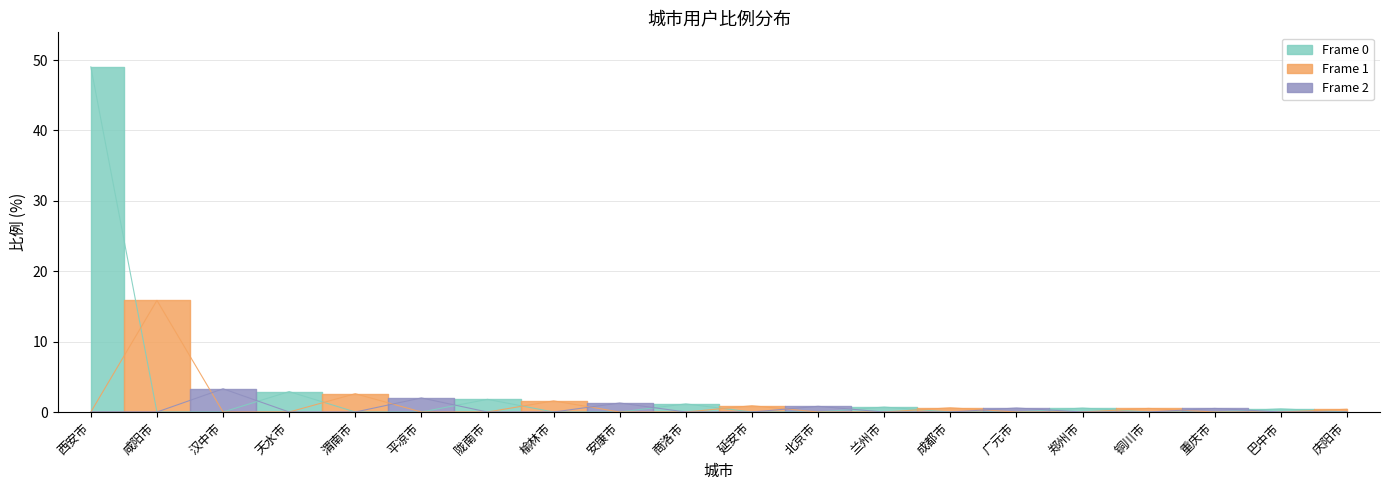

What is the ratio of the value at 西安市 to the value at 榆林市?

31.0